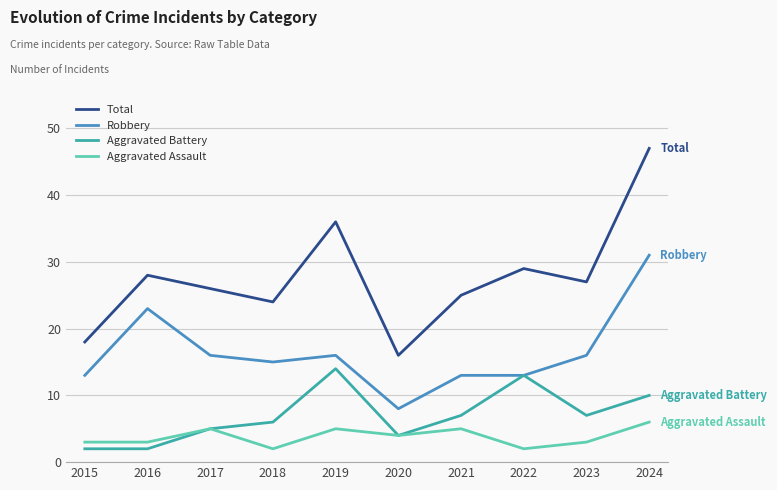

The value of Robbery at 2023 is 3. True or false?

False